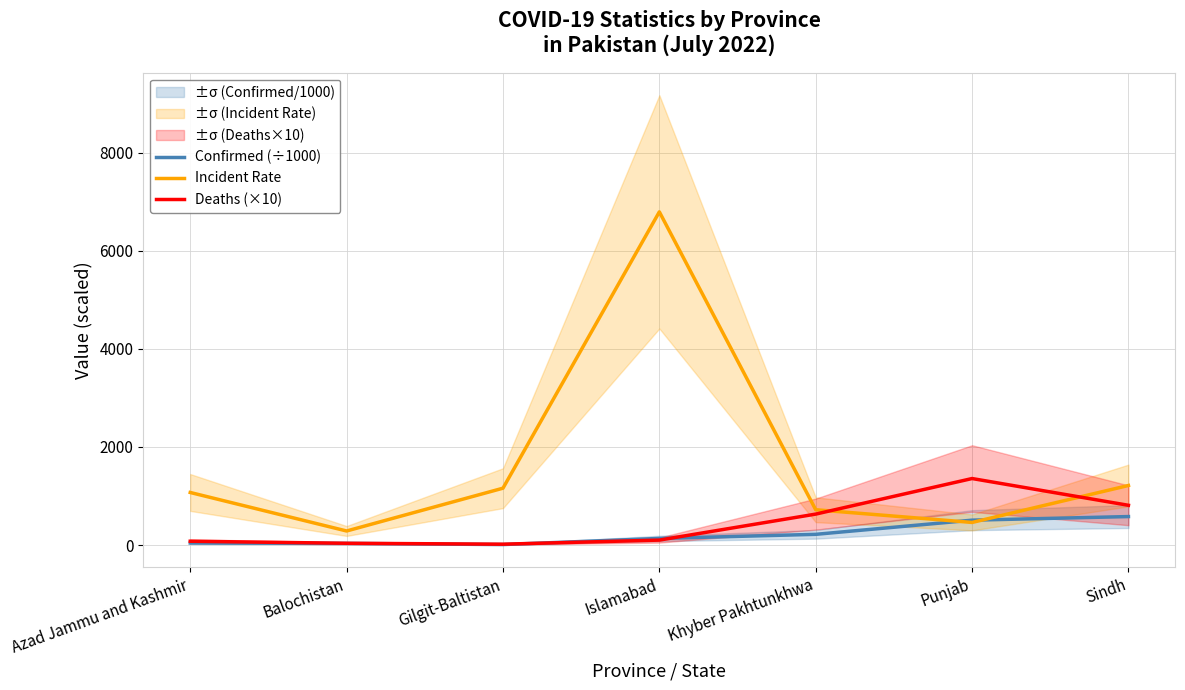

At how many categories does at least one series exceed 3920?

1